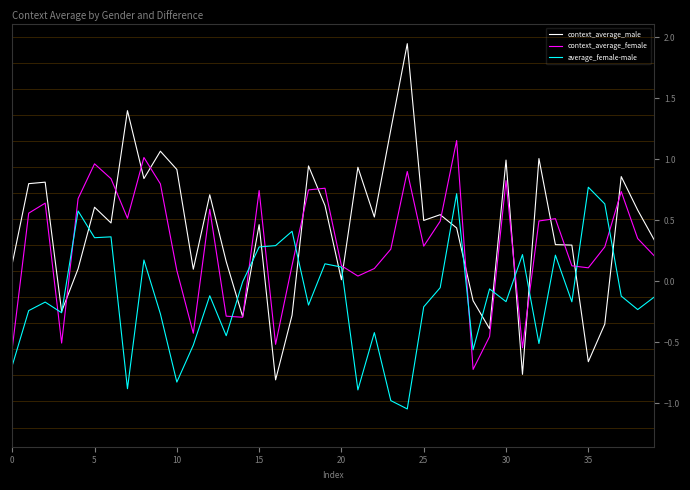

Which series has the largest range (max minus min)?

context_average_male